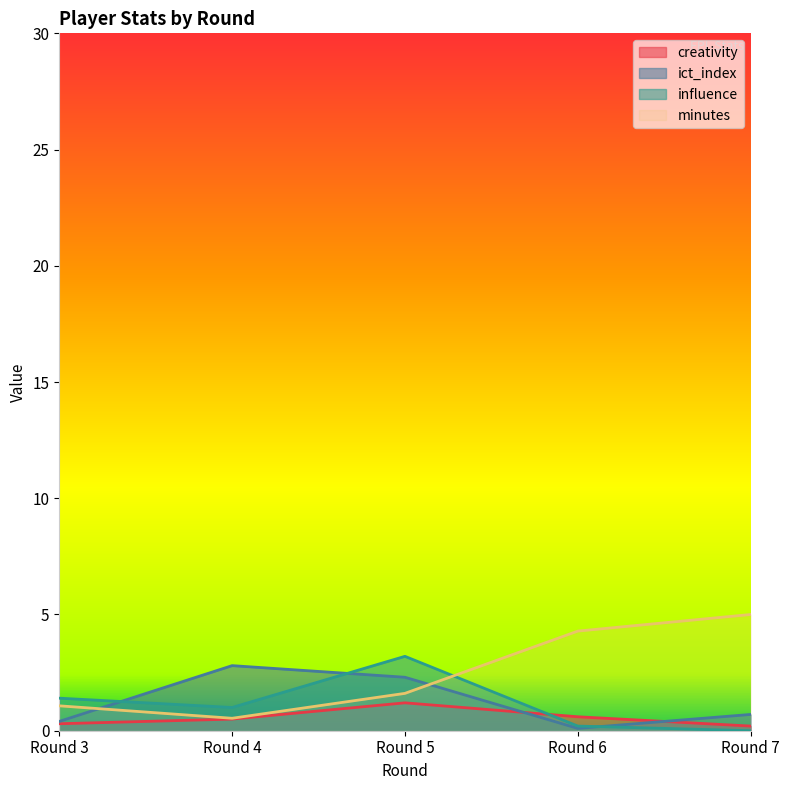

At Round 6, list the series in order from smallest to largest.

ict_index, influence, creativity, minutes